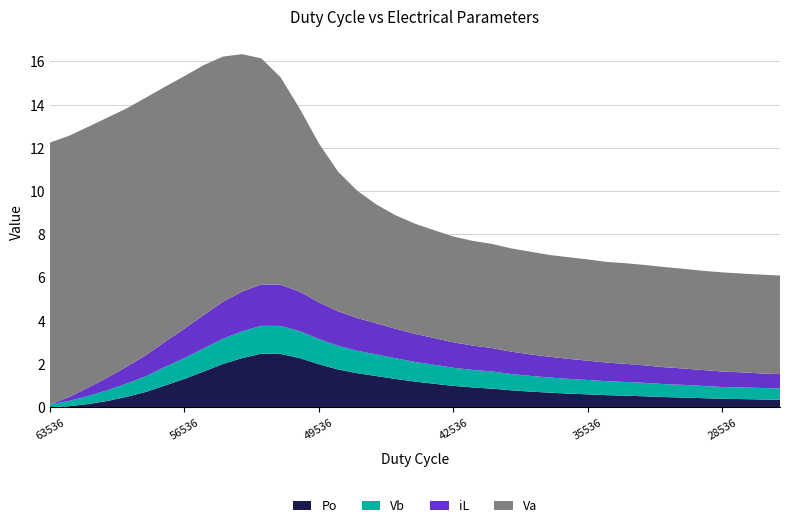

Reading left to right, list all the values displayed in this chart.

Vb: 0.1	0.2	0.4	0.5	0.6	0.7	0.9	1.0	1.1	1.2	1.2	1.3	1.3	1.2	1.2	1.1	1.0	1.0	1.0	0.9	0.9	0.8	0.8	0.8	0.8	0.7	0.7	0.7	0.7	0.6	0.6	0.6	0.6	0.6	0.6	0.5	0.5	0.5	0.5
iL: -0.0	0.2	0.4	0.6	0.8	1.0	1.2	1.4	1.5	1.7	1.8	1.9	1.9	1.8	1.7	1.6	1.5	1.4	1.4	1.3	1.2	1.2	1.1	1.1	1.0	1.0	1.0	0.9	0.9	0.9	0.8	0.8	0.8	0.8	0.7	0.7	0.7	0.7	0.7
Va: 12.1	12.1	12.1	12.0	12.0	11.9	11.8	11.7	11.6	11.3	11.0	10.5	9.6	8.5	7.4	6.5	5.9	5.5	5.2	5.1	5.0	4.9	4.8	4.8	4.8	4.8	4.7	4.7	4.7	4.7	4.7	4.6	4.6	4.6	4.6	4.6	4.6	4.6	4.6
Po: -0.0	0.0	0.1	0.3	0.5	0.7	1.0	1.3	1.7	2.0	2.3	2.5	2.5	2.3	2.0	1.7	1.6	1.4	1.3	1.2	1.1	1.0	0.9	0.9	0.8	0.7	0.7	0.6	0.6	0.6	0.5	0.5	0.5	0.4	0.4	0.4	0.4	0.4	0.3